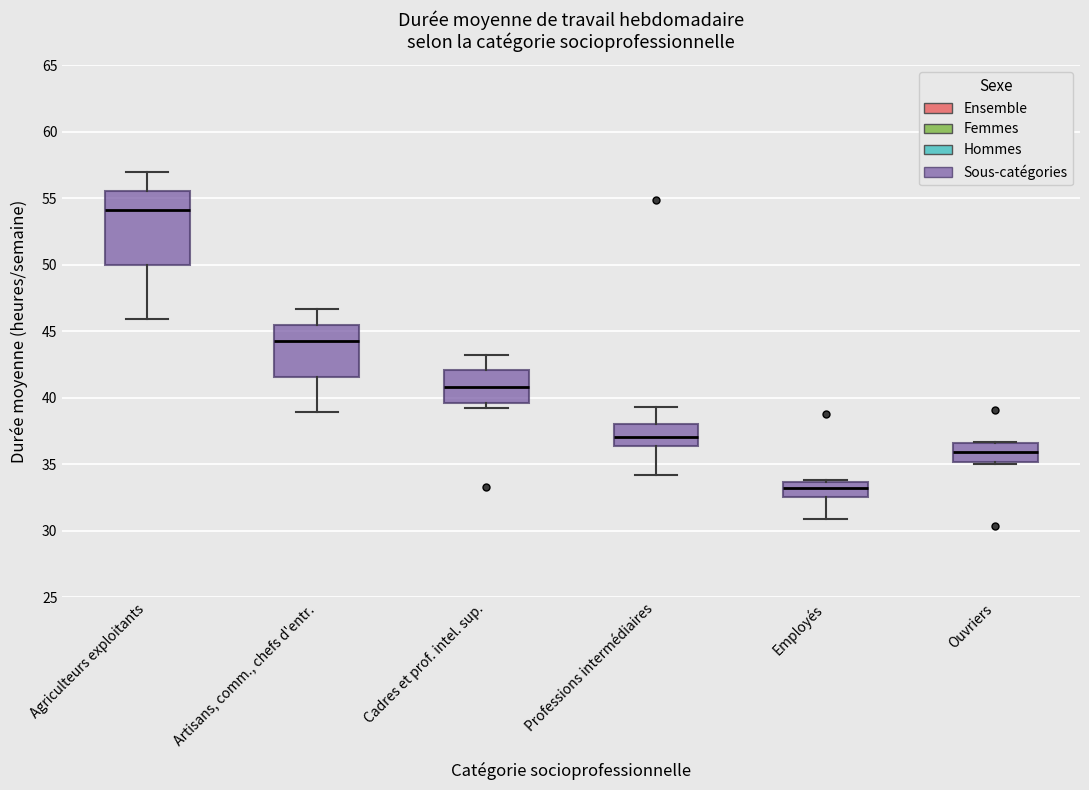

Which box has the lowest median line?

Employés